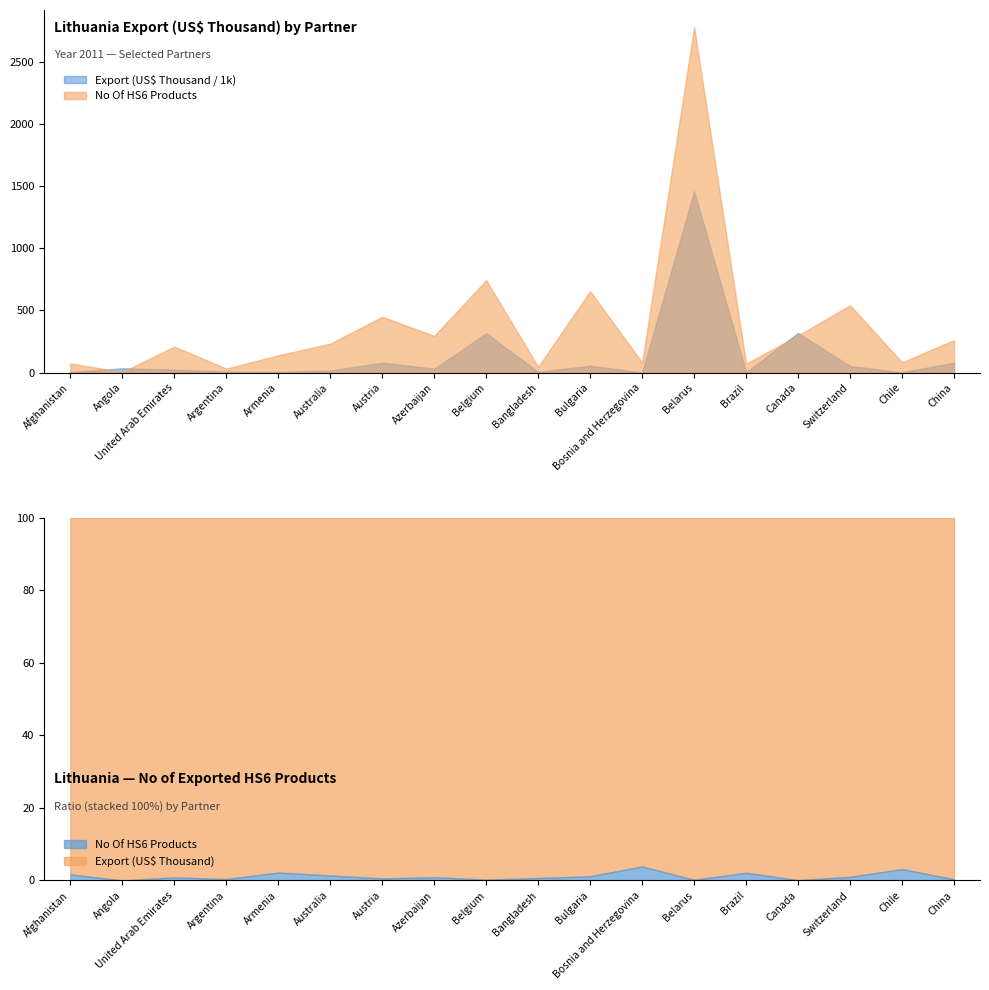

What is the label of the 9th point from the left?

Belgium